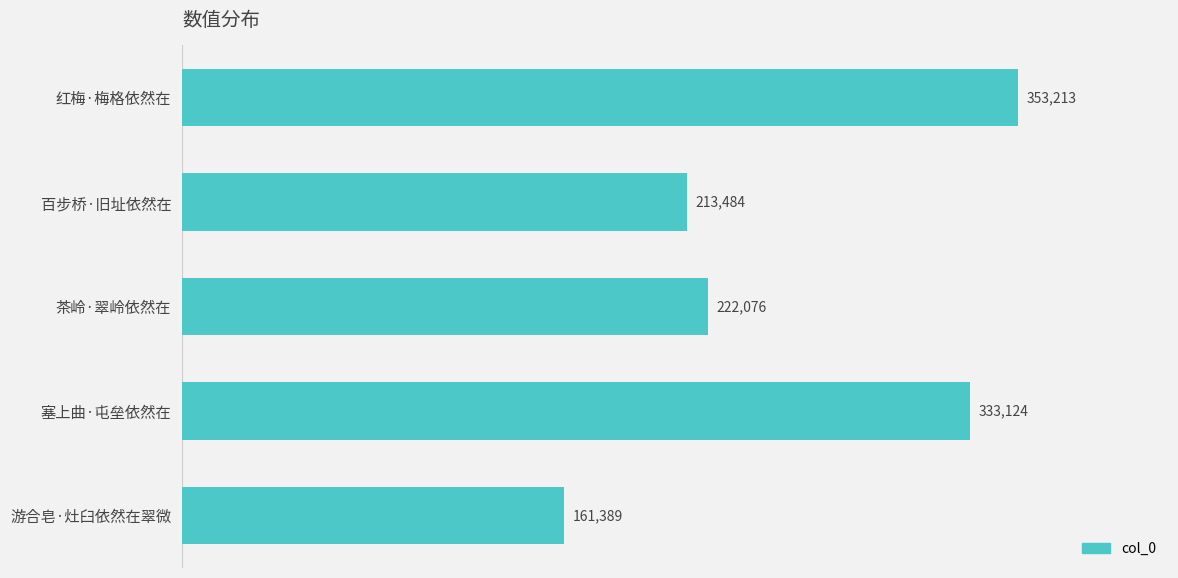

What is the label of the 1st bar from the top?

红梅·梅格依然在